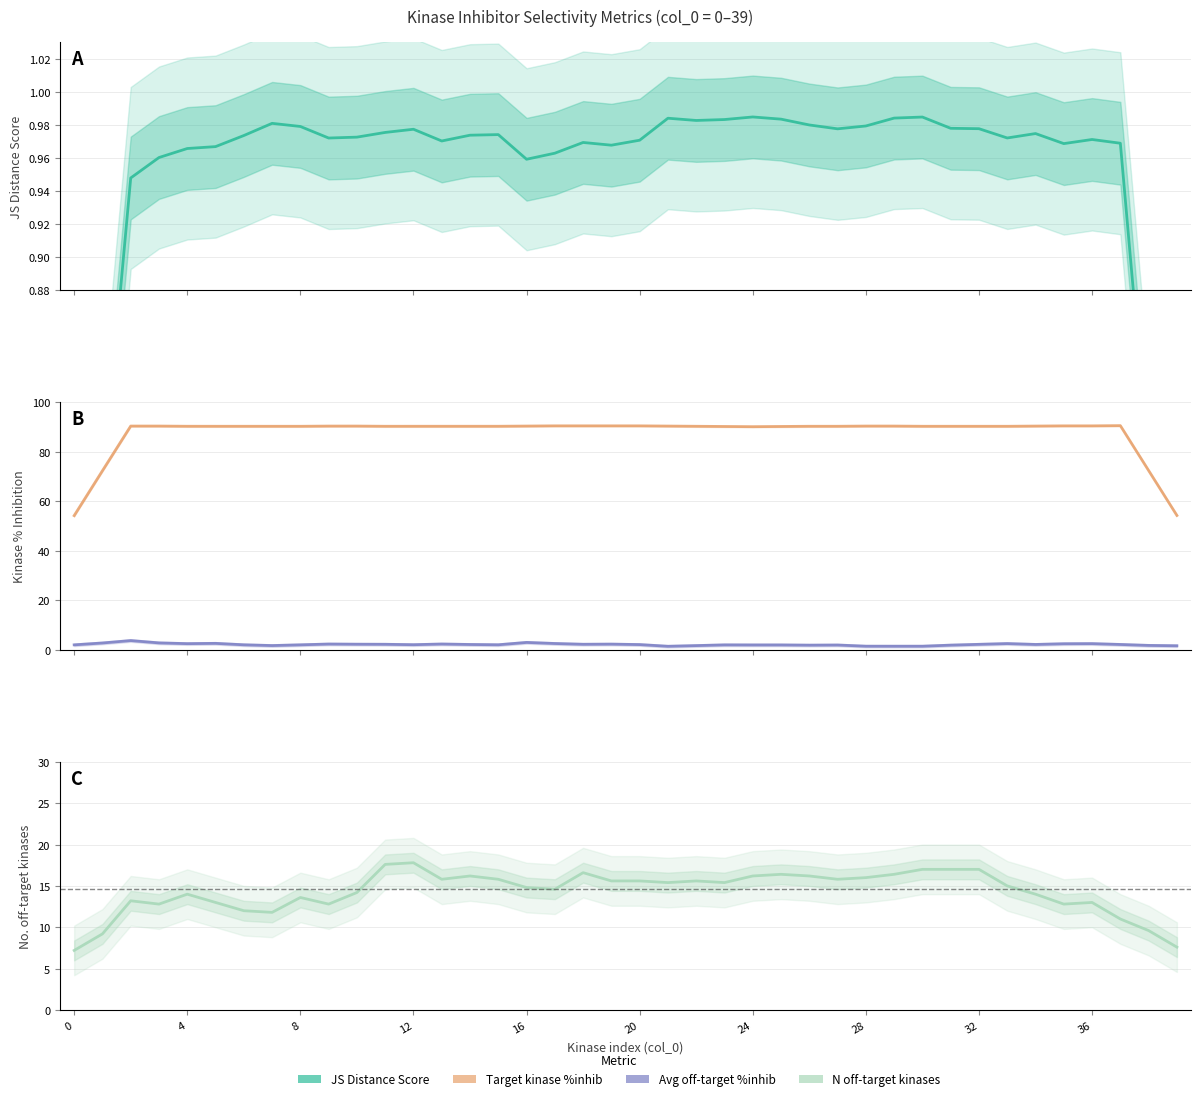

What is the label of the 39th point from the left?

38